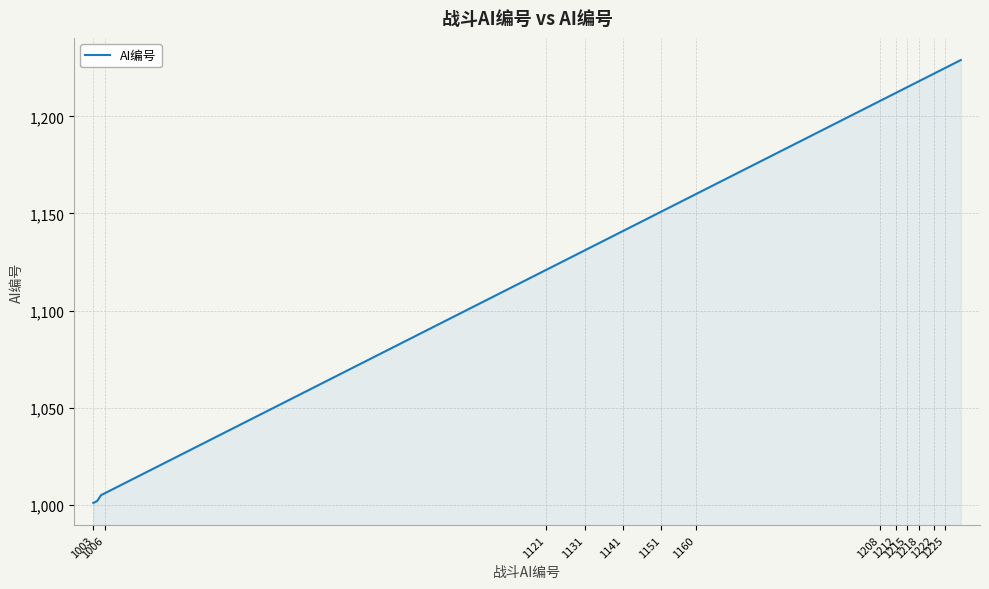

What is the difference between the maximum and minimum values?

228